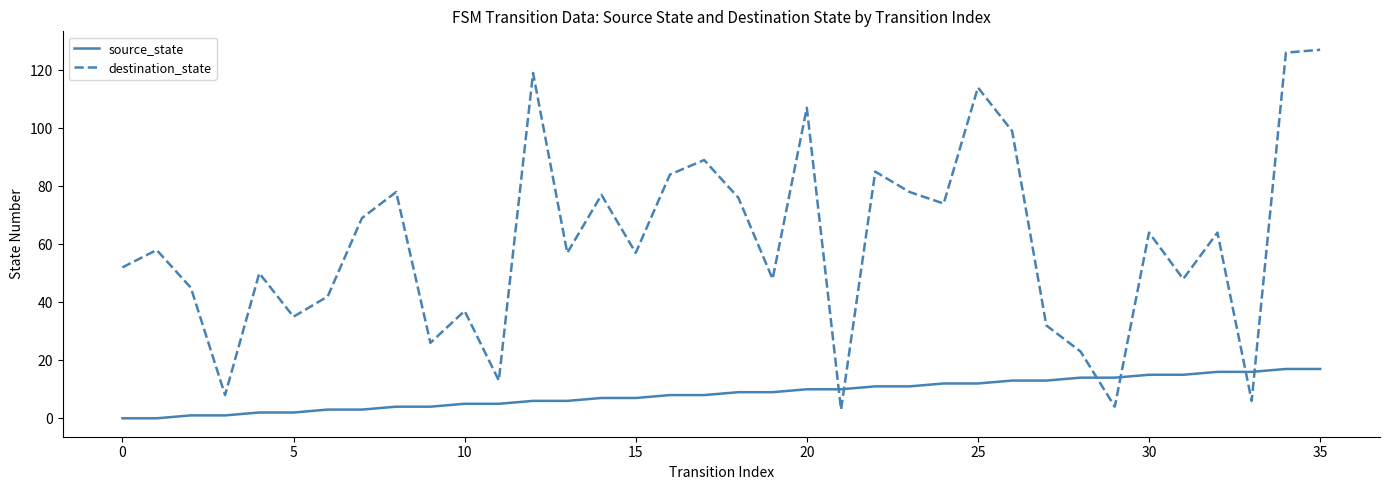

Which series has the largest total across all categories?

destination_state